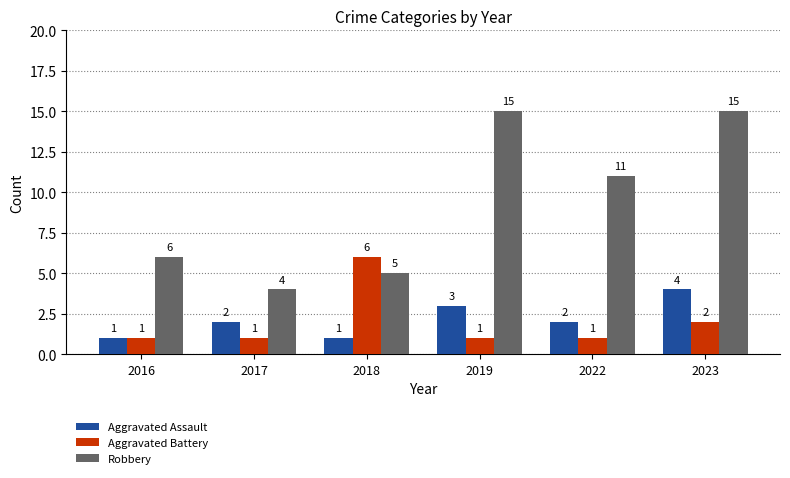

What is the sum of all Robbery values?

56